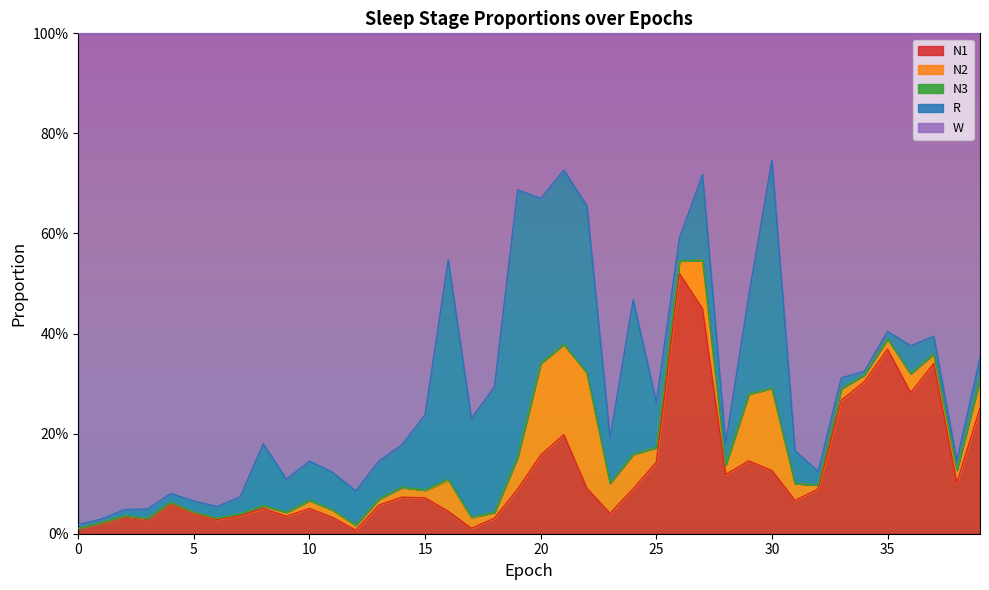

At which category does R reach its first local valley?

1